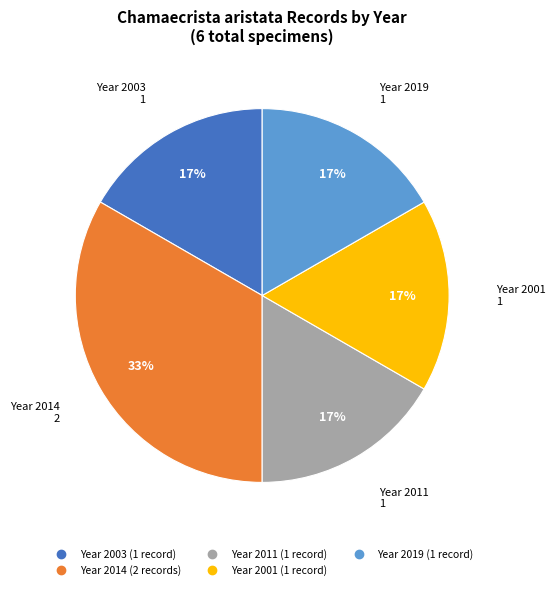

Does any single category account for the majority?

No